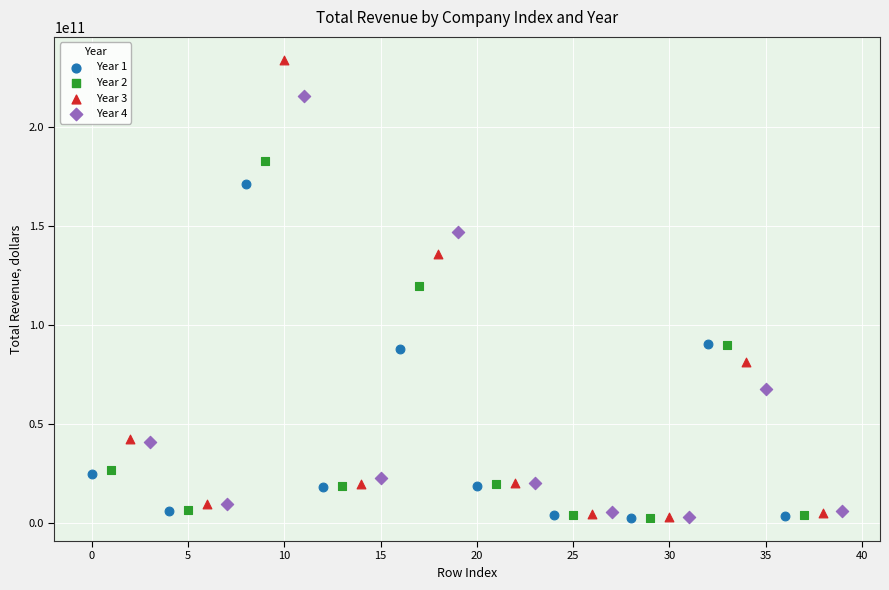

Which series reaches the maximum Y coordinate?

Year 3